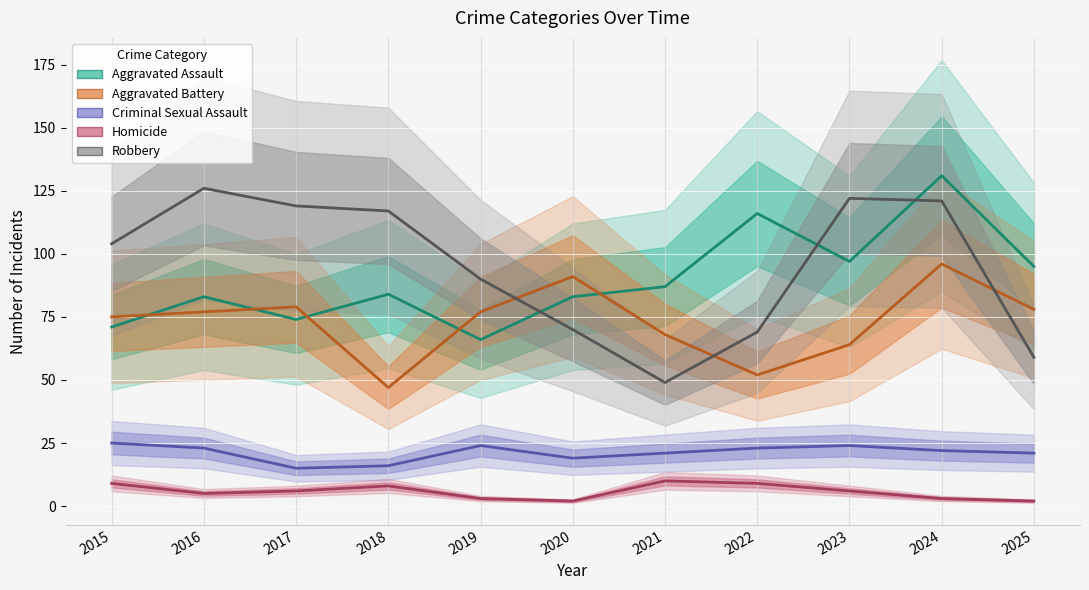

True or false: Aggravated Assault and Homicide intersect in this chart.

False